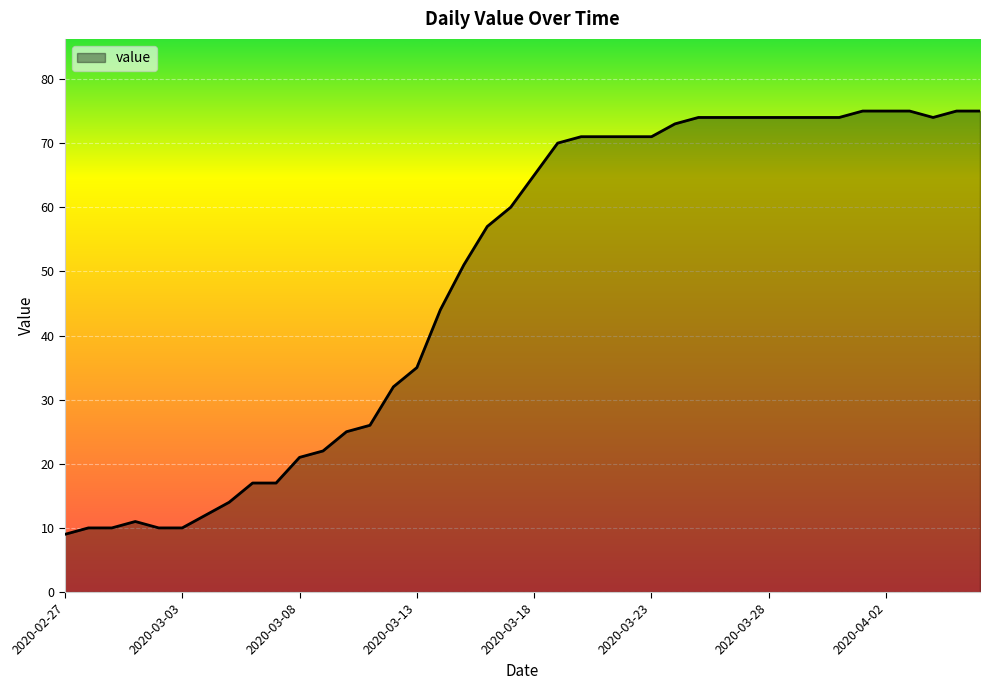

What is the difference between the maximum and minimum values?

66